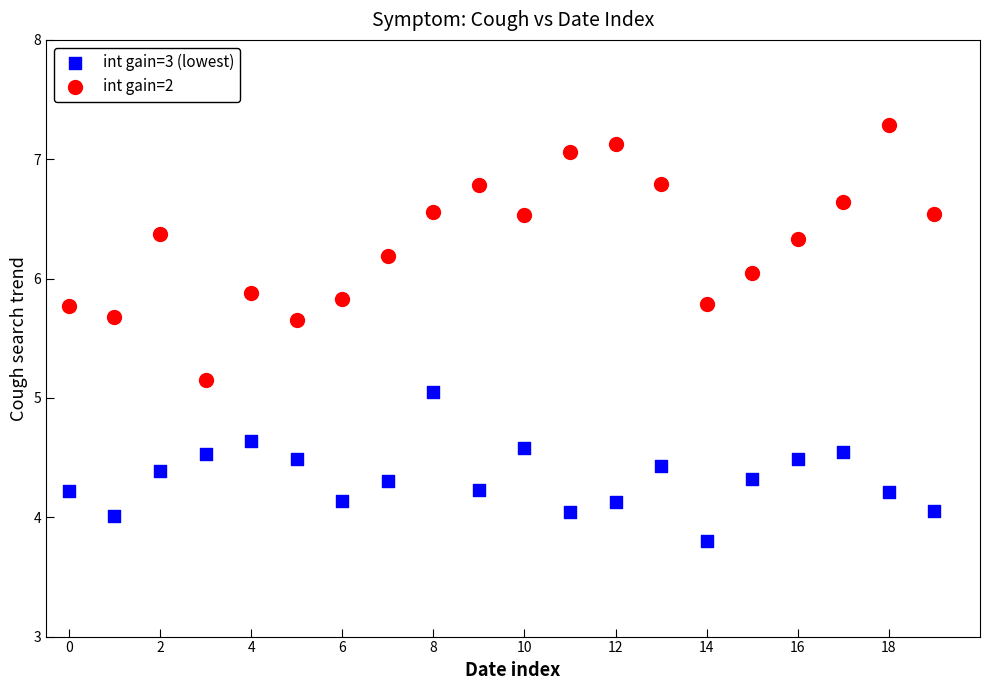

Which series contains the highest Y value?

int gain=2